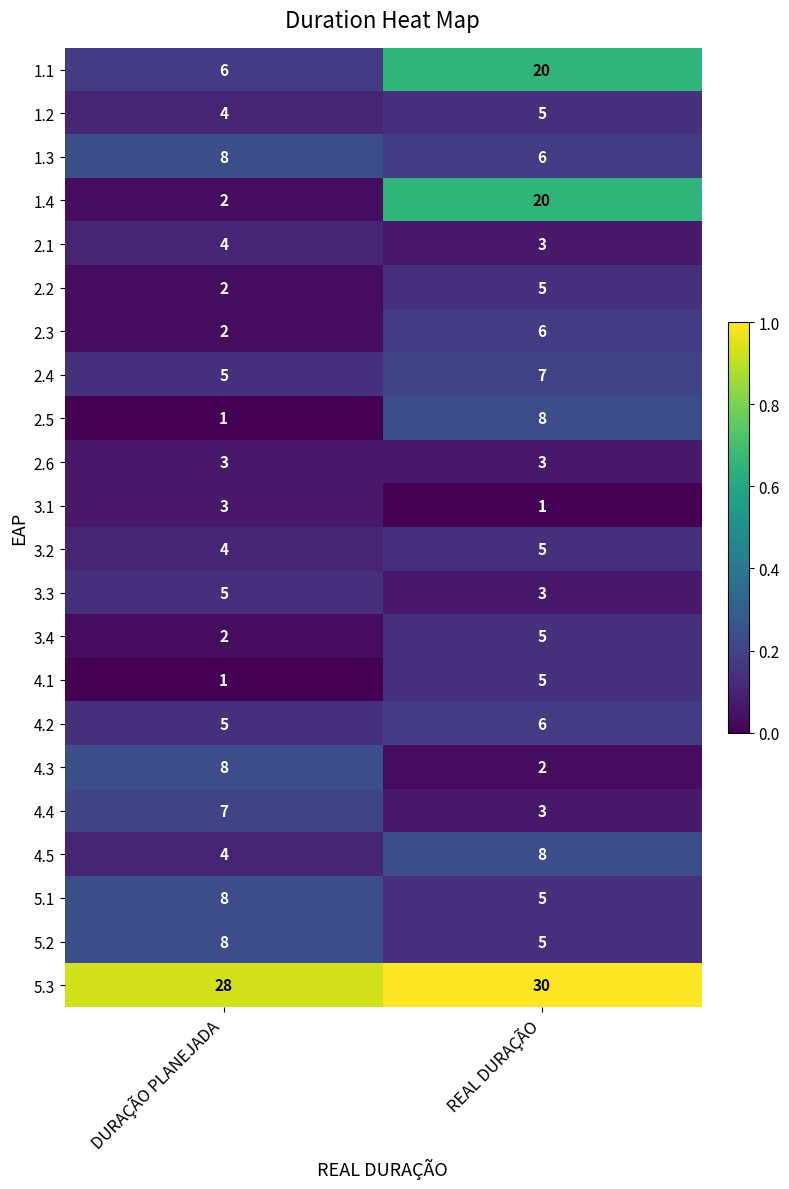

True or false: 2.5 has a value of 5 at REAL DURAÇÃO.

False